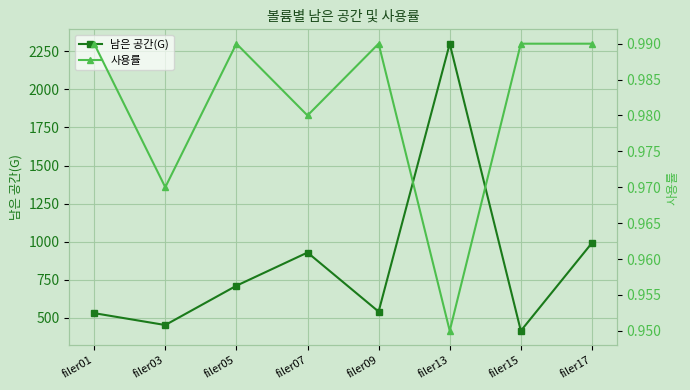

True or false: 남은 공간(G) and 사용률 intersect in this chart.

False